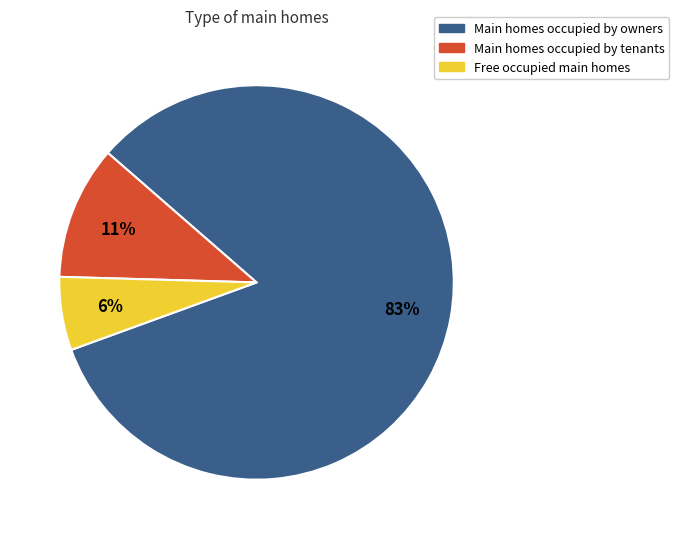

To the nearest percent, what percentage of the pie is Main homes occupied by owners?

83%